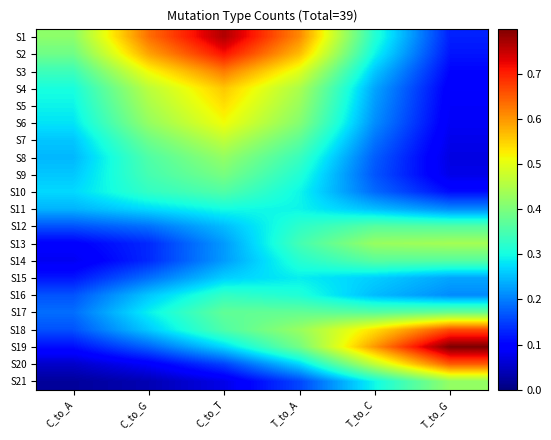

Rank the series at T_to_A from lowest to highest value.

S21, S20, S15, S11, S10, S16, S9, S14, S12, S8, S13, S7, S17, S19, S6, S18, S5, S4, S3, S2, S1